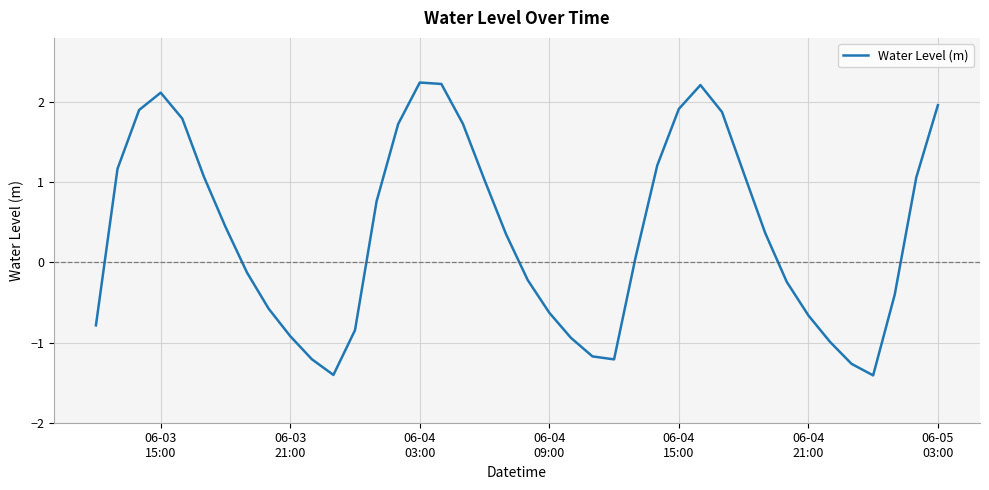

What is the minimum value shown in the chart?

-1.4